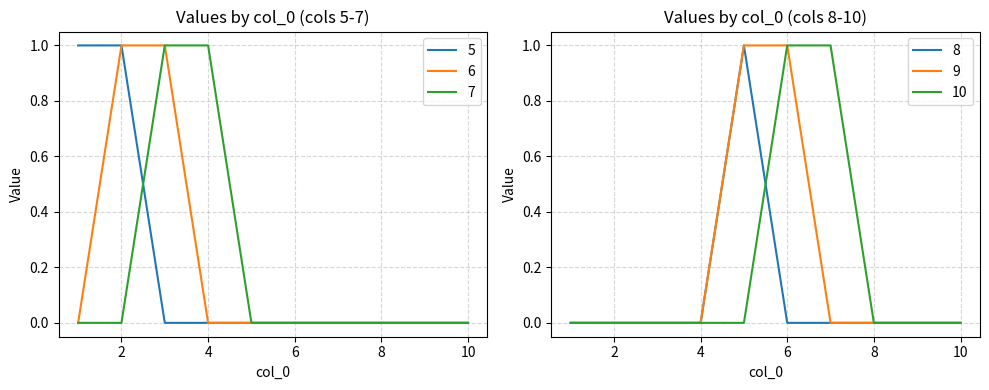

Which series has the largest total across all categories?

5